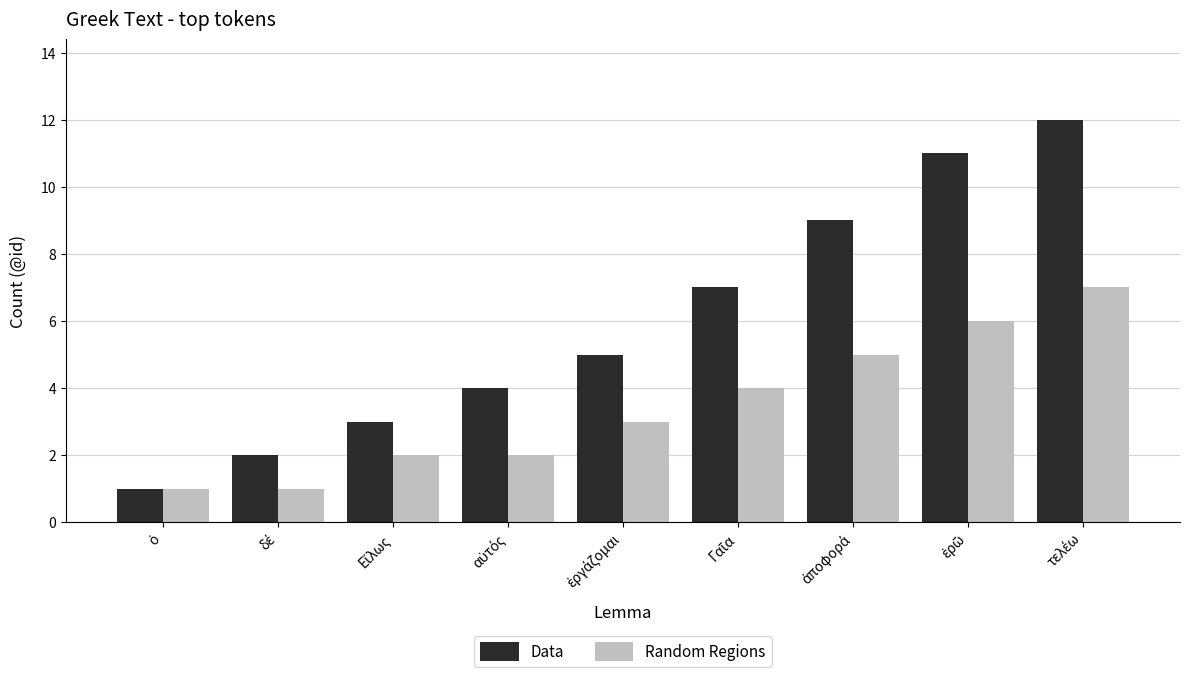

What is the sum of all Data values?

54